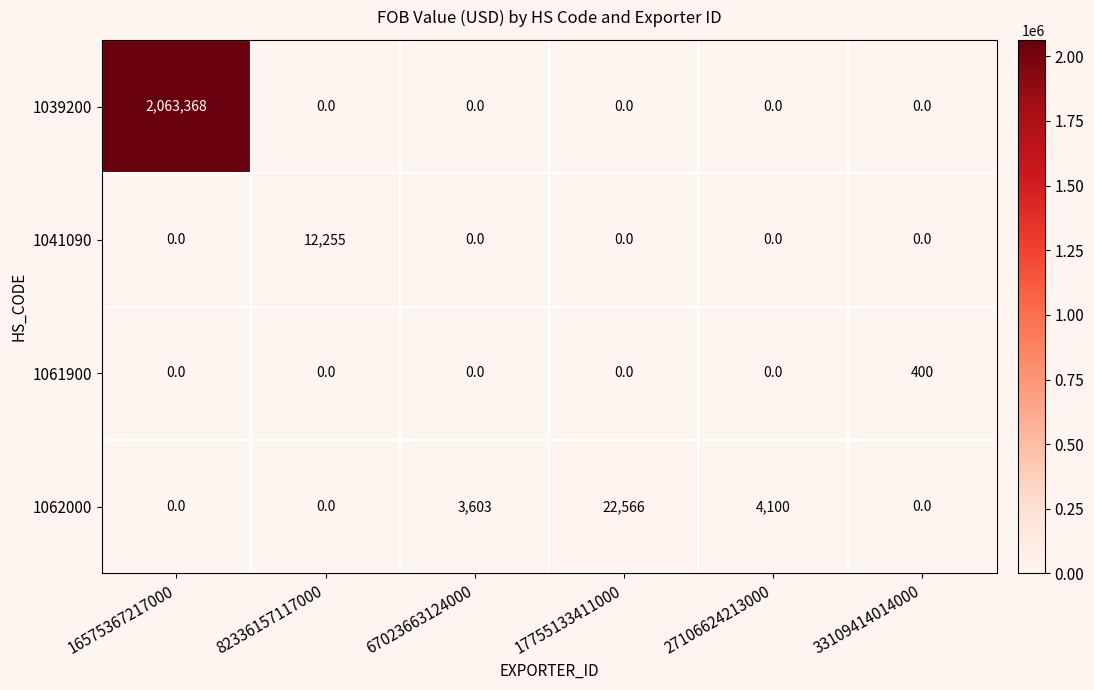

What is the difference between the maximum and minimum values in the 1061900 series?

400